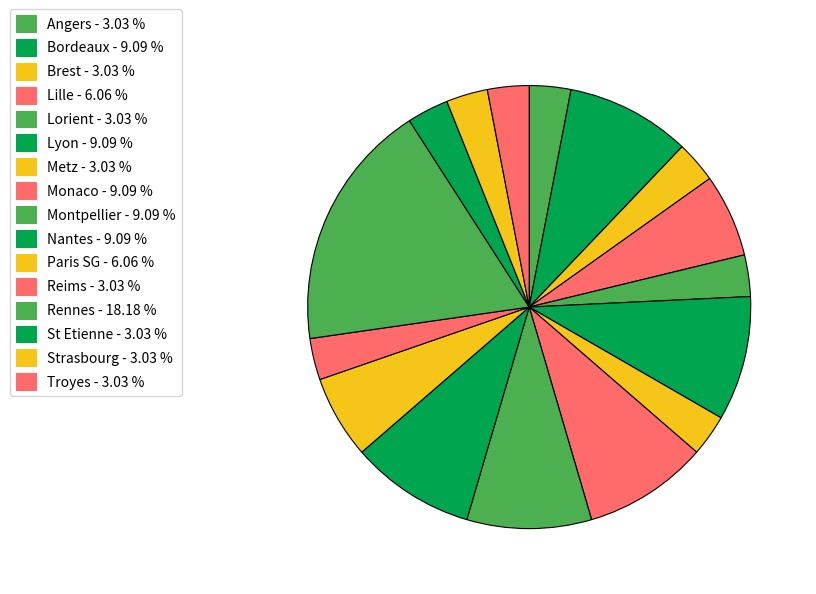

What is the largest slice in the pie chart?

Rennes